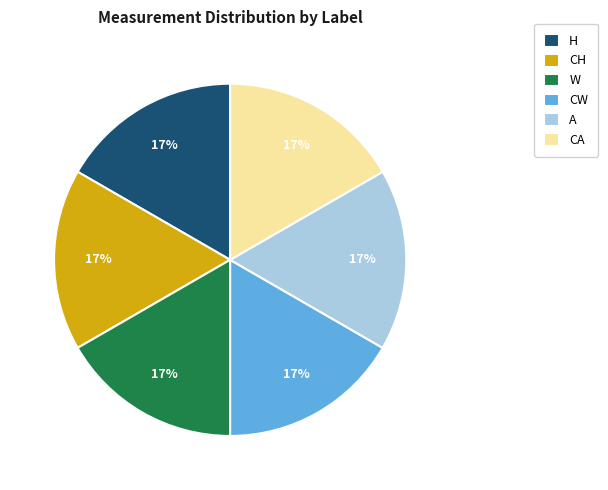

How many segments does this pie chart have?

6